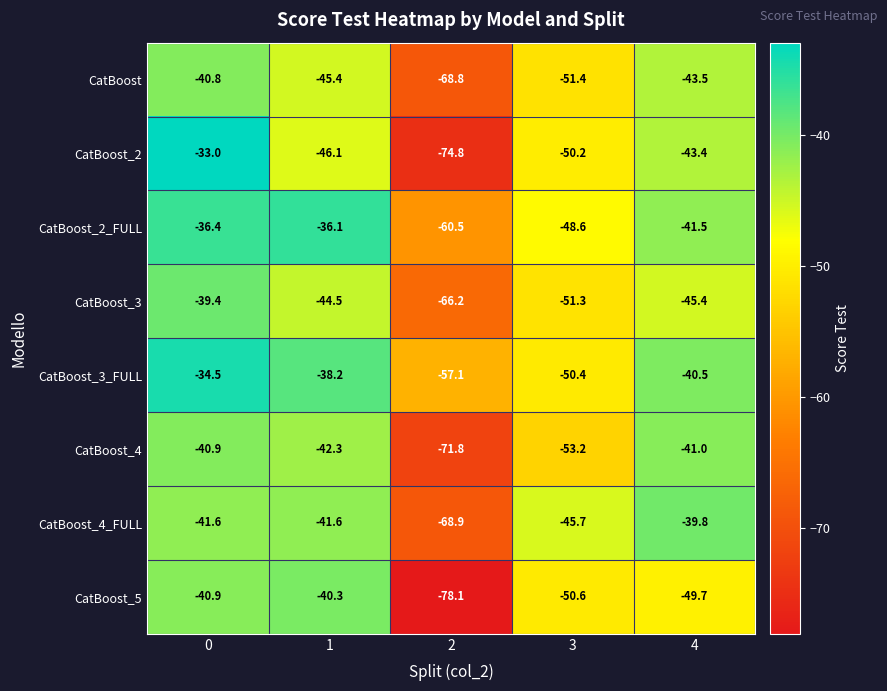

Which series has the largest range (max minus min)?

CatBoost_2